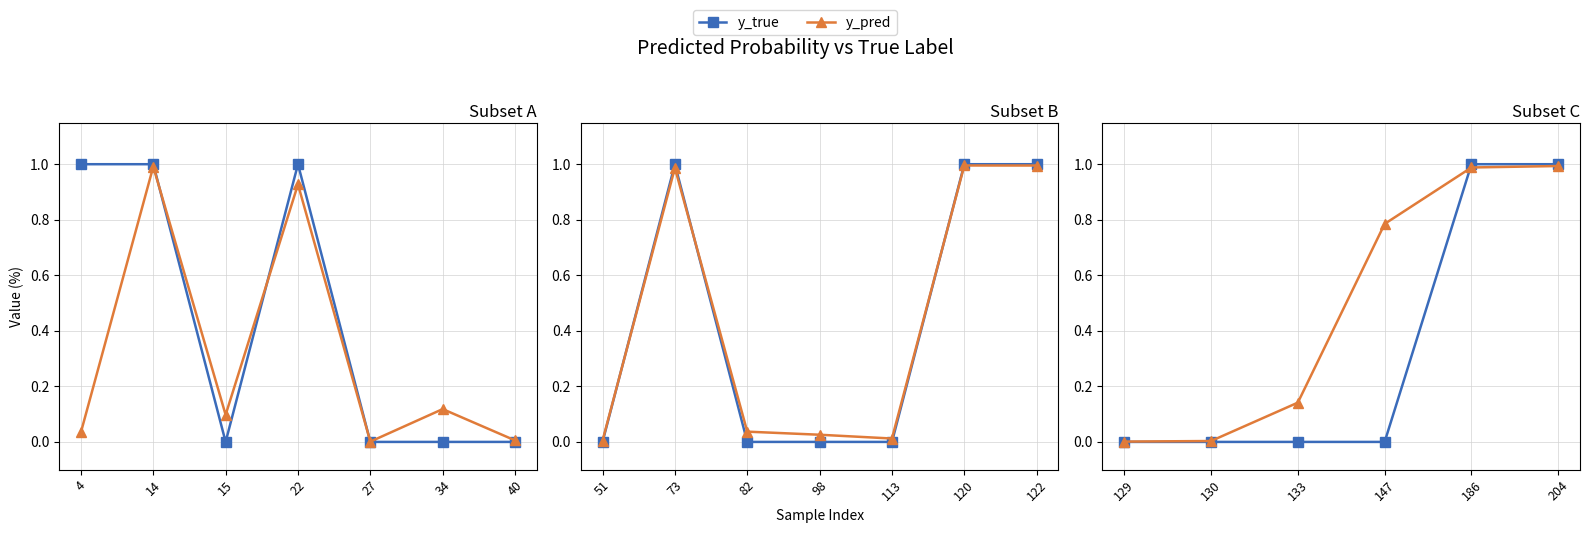

What is the value of the y_pred point at the 5th from the left?

1.0